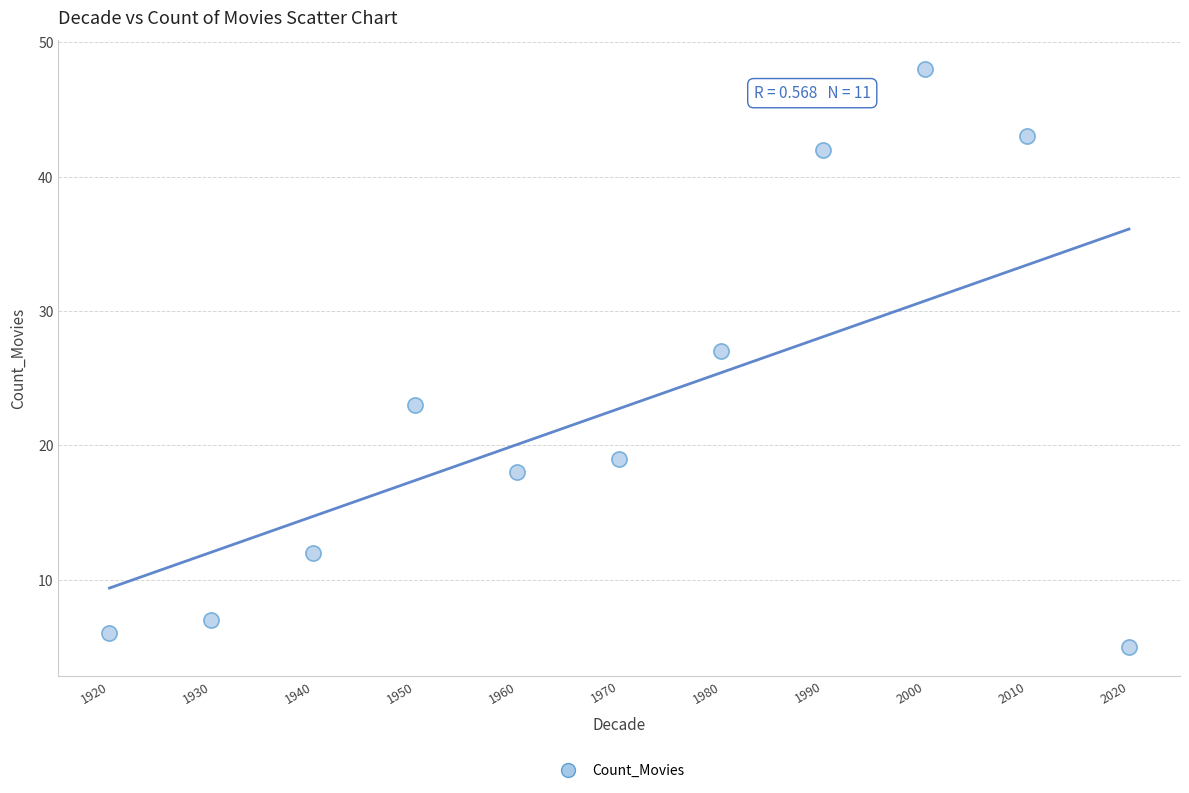

What is the average Y value?

23